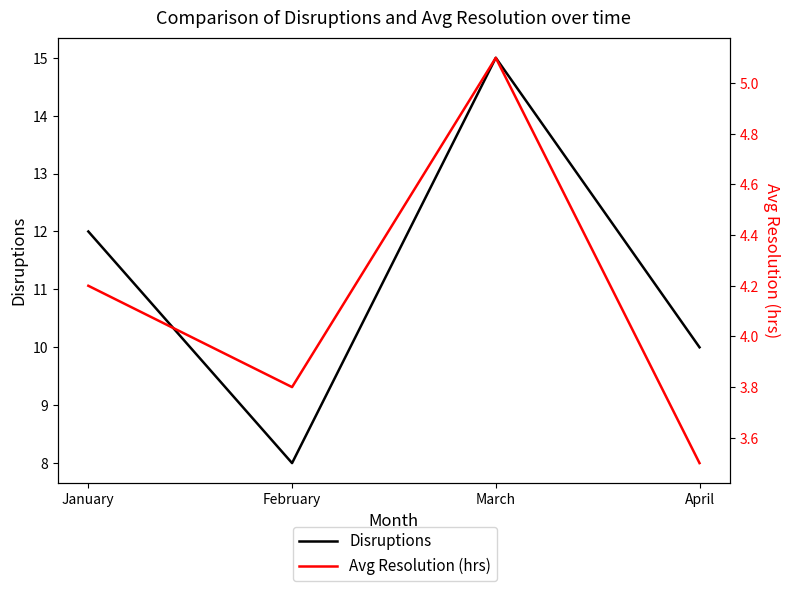

Reading right to left, extract all data points from this chart.

Disruptions: April=10.0	March=15.0	February=8.0	January=12.0
Avg Resolution (hrs): April=3.5	March=5.1	February=3.8	January=4.2